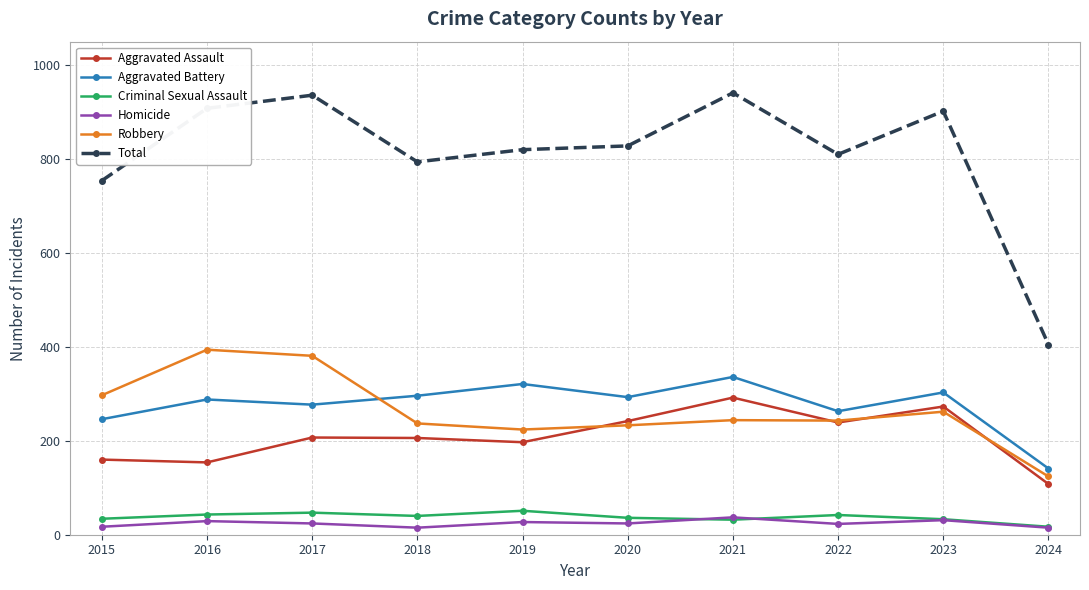

Is the value of Robbery at 2015 greater than the value of Aggravated Assault at 2019?

Yes